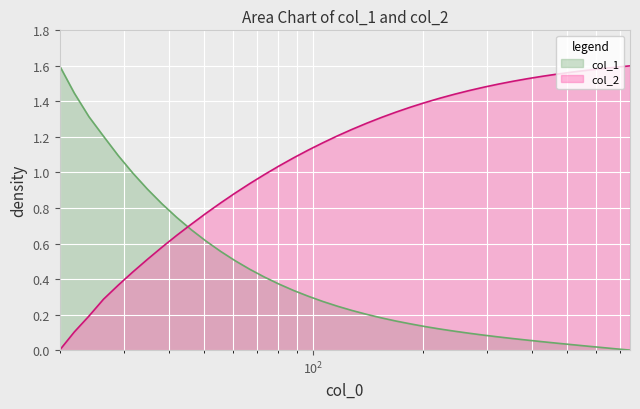

Reading left to right, list all the values displayed in this chart.

col_1: 1.6	1.4	1.3	1.2	1.1	1.0	0.9	0.8	0.7	0.7	0.6	0.6	0.5	0.5	0.4	0.4	0.3	0.3	0.3	0.2	0.2	0.2	0.2	0.2	0.1	0.1	0.1	0.1	0.1	0.1	0.1	0.1	0.1	0.0	0.0	0.0	0.0	0.0	0.0	0.0
col_2: 0.0	0.1	0.2	0.3	0.4	0.4	0.5	0.6	0.6	0.7	0.8	0.8	0.9	0.9	1.0	1.0	1.1	1.1	1.2	1.2	1.2	1.3	1.3	1.3	1.4	1.4	1.4	1.4	1.5	1.5	1.5	1.5	1.5	1.5	1.6	1.6	1.6	1.6	1.6	1.6